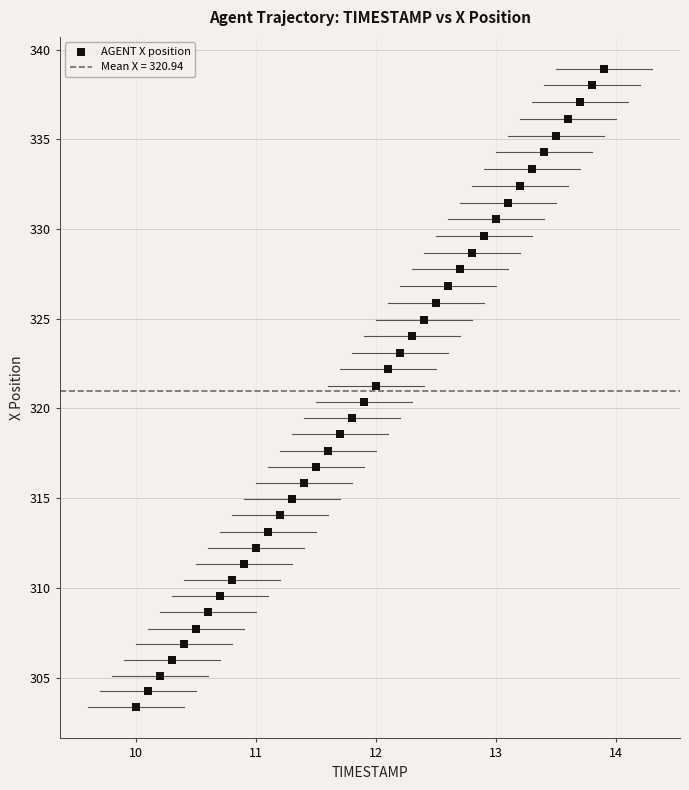

What is the range of X values (max minus min)?

3.9